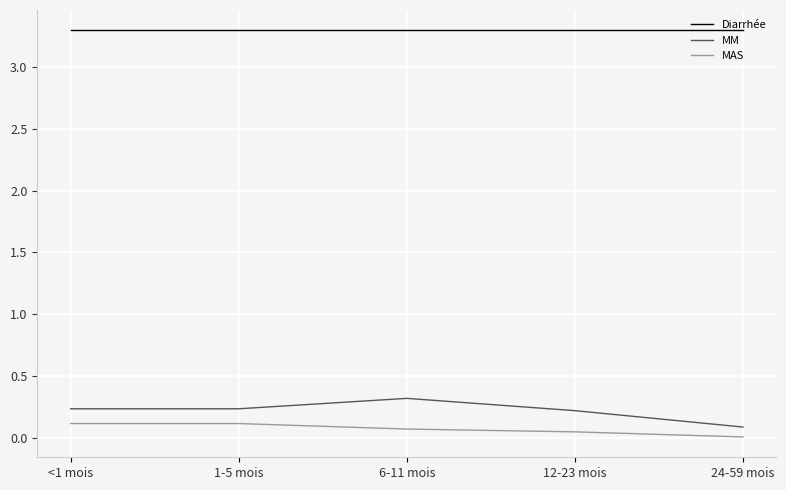

Is it true that Diarrhée equals 3.3 at 6-11 mois?

True